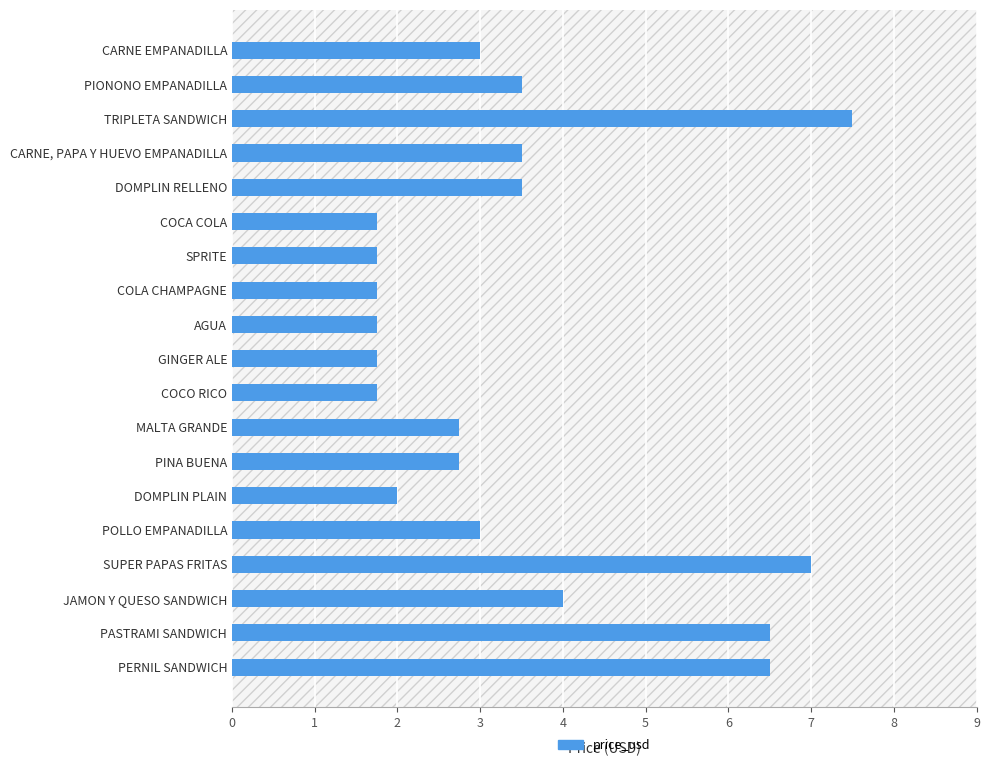

What is the change in value from CARNE, PAPA Y HUEVO EMPANADILLA to DOMPLIN PLAIN?

-1.5